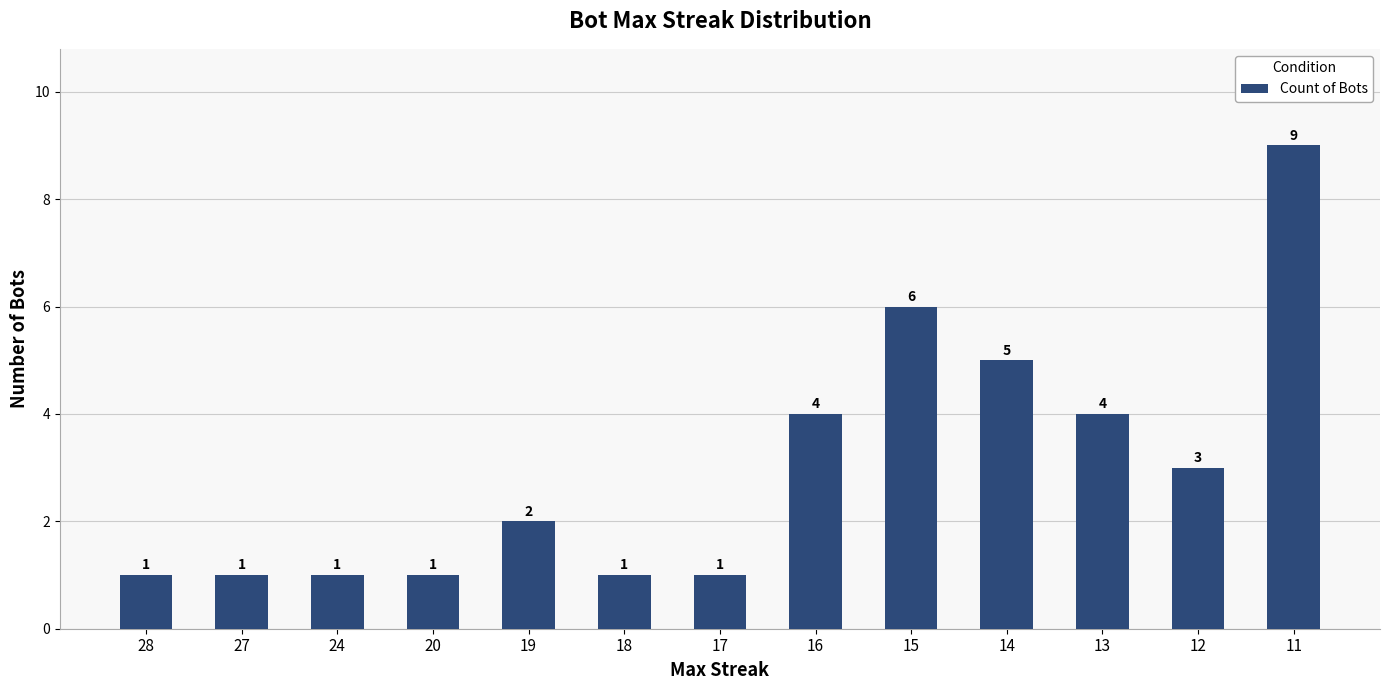

Between 16 and 27, which is larger?

16